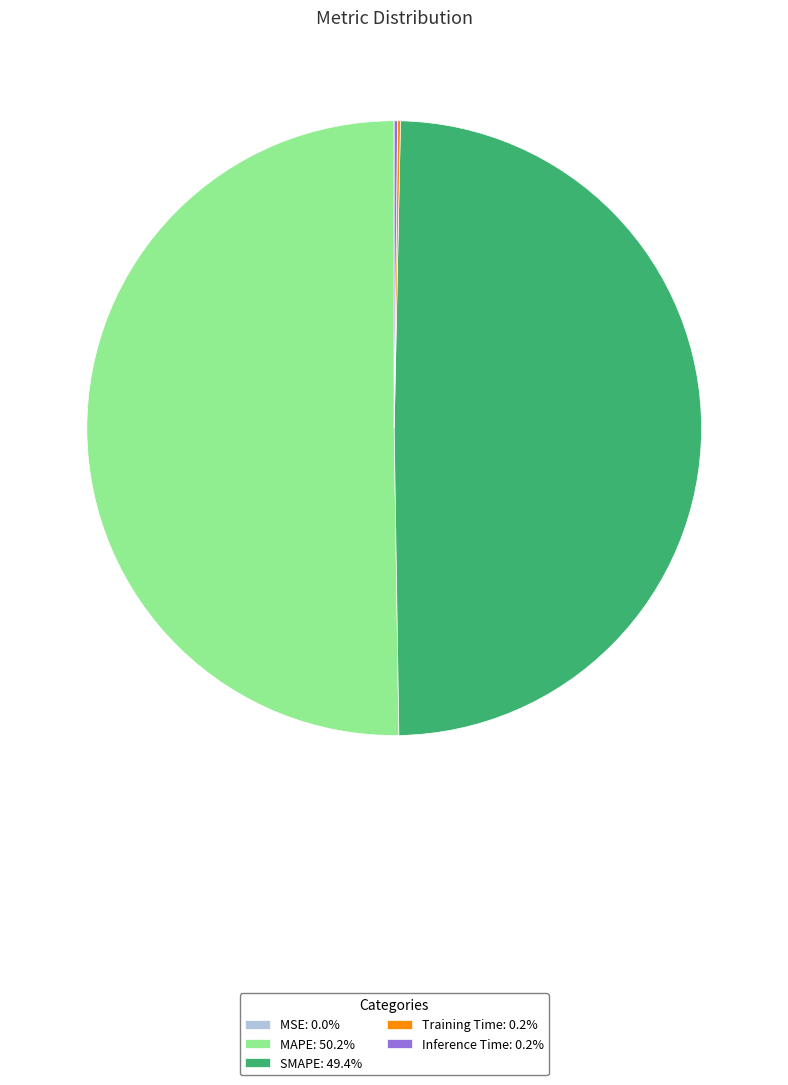

Does SMAPE: 49.4% represent more than half of the total?

No